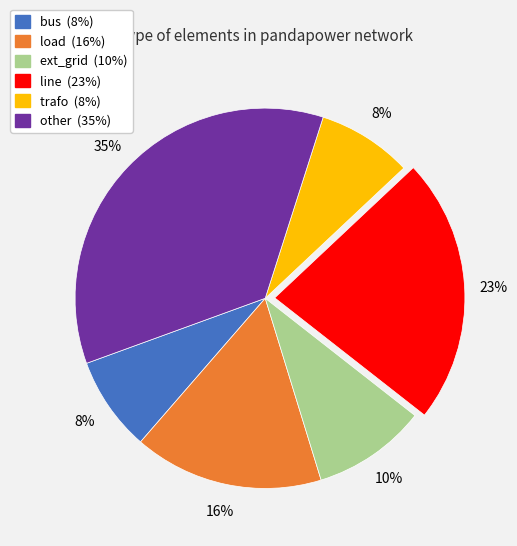

To the nearest percent, what is the difference between the largest and smallest slice percentages?

27%